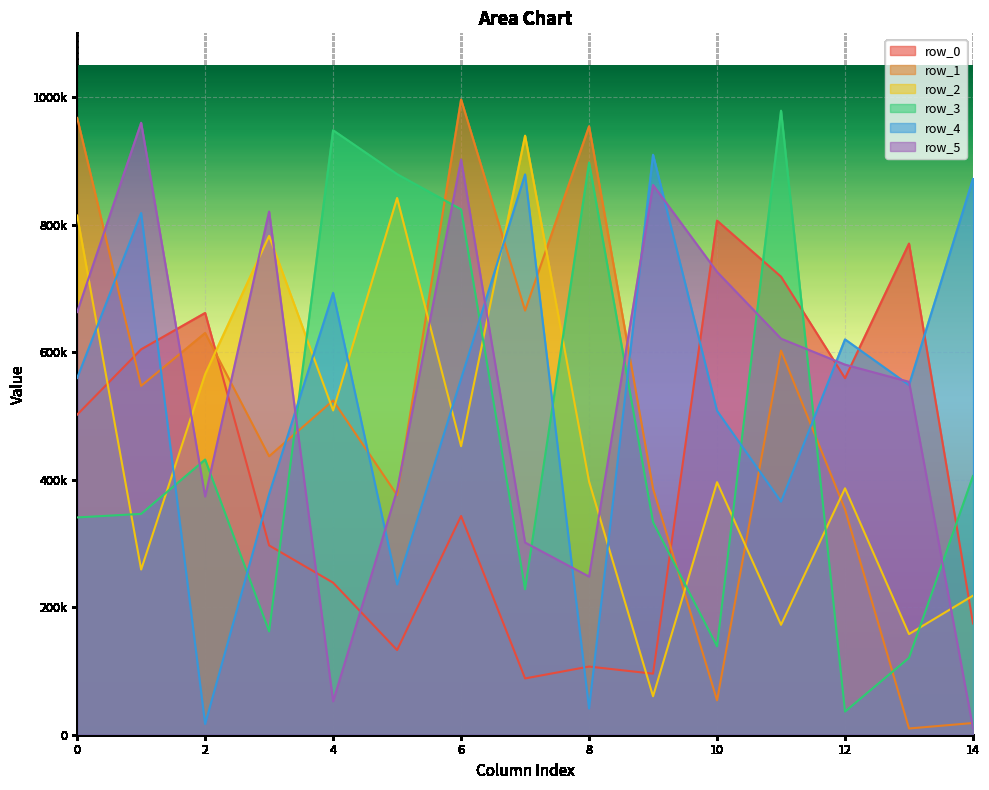

Which series has the largest total across all categories?

row_5